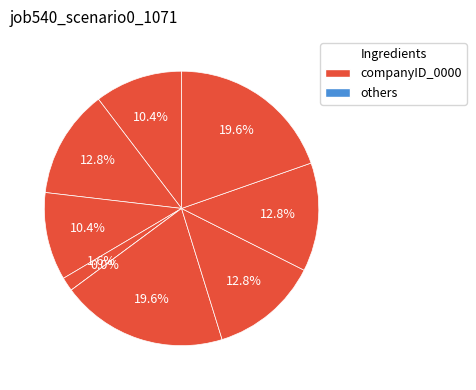

How many slices are in this pie chart?

9